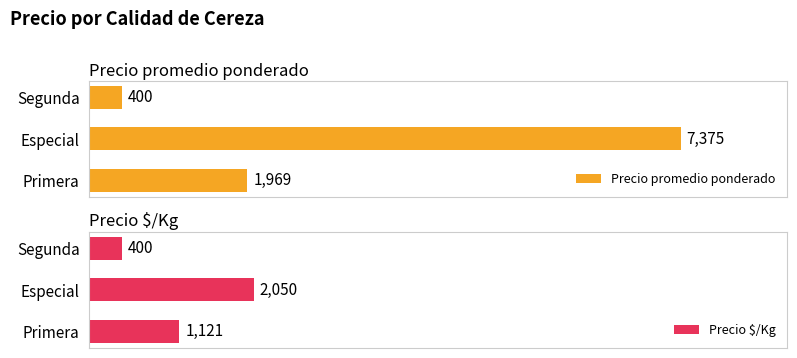

Reading left to right, list all the values displayed in this chart.

Precio promedio ponderado: 1969	7375	400
Precio $/Kg: 1121	2050	400